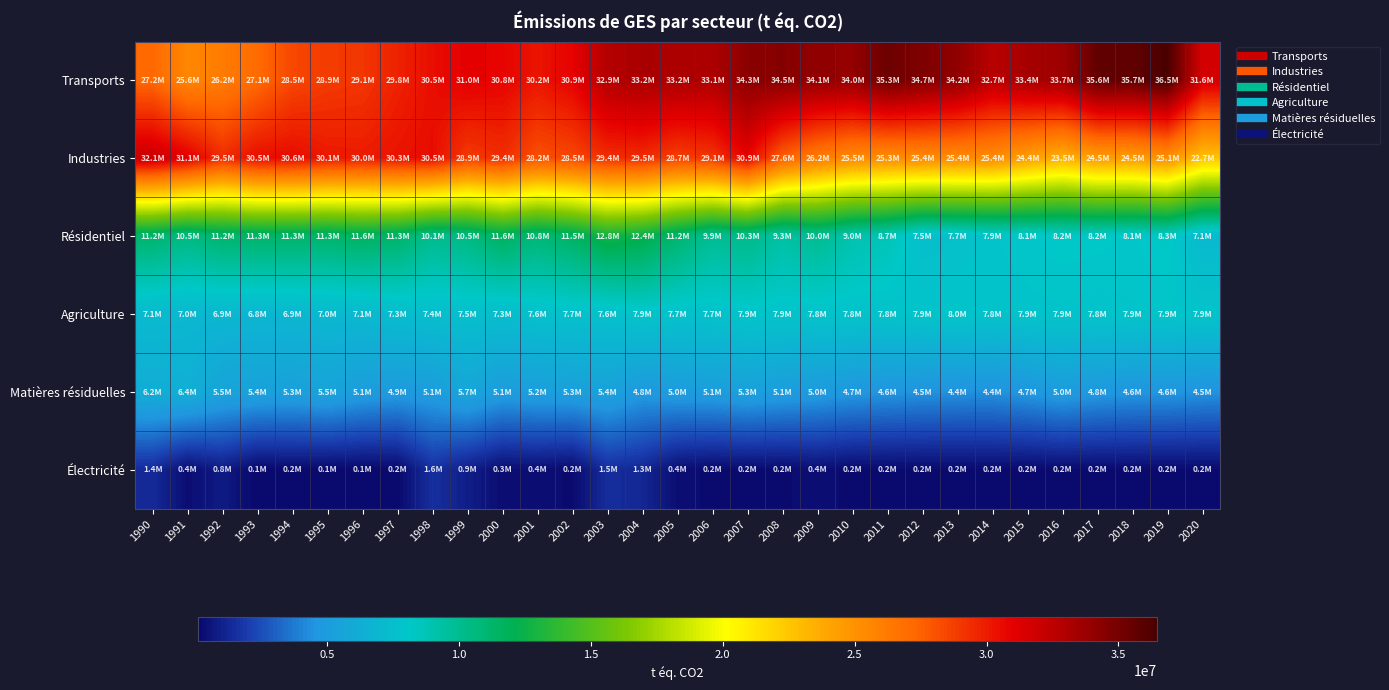

At 2015, list the series in order from smallest to largest.

Électricité, Matières résiduelles, Agriculture, Résidentiel, Industries, Transports